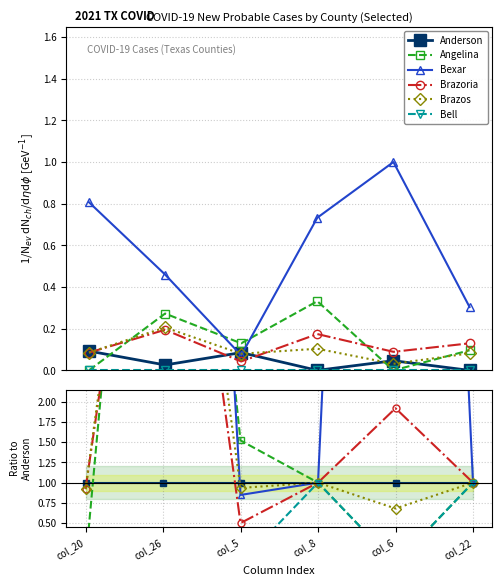

At which category does Bexar reach its first local valley?

col_5